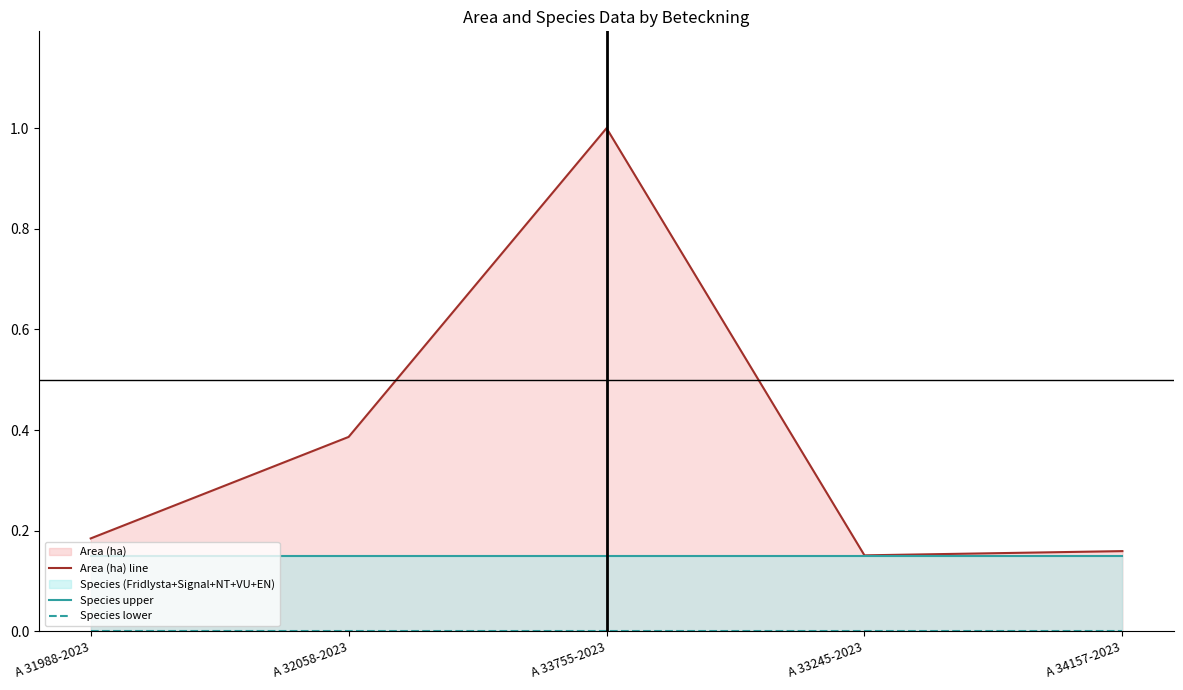

What position from the right is A 31988-2023?

5